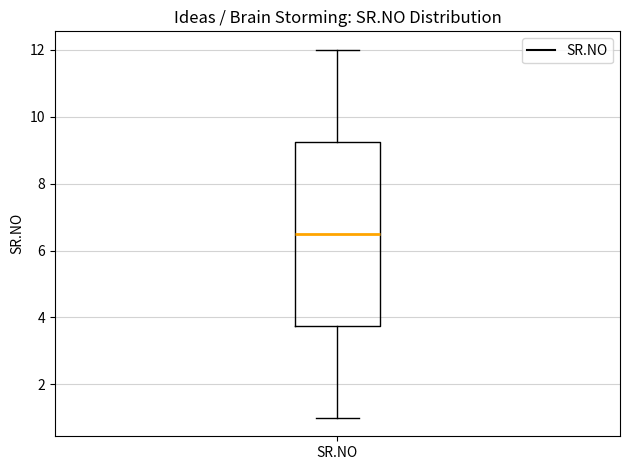

Read this box plot against the y-axis: the position of the median line, the range covered by the box, and the ends of both whiskers. The values are not printed on the chart, so give them approximately, as read against the axis.

median 6.6, box 3.8 to 9.2, whiskers 1.0 to 12.0